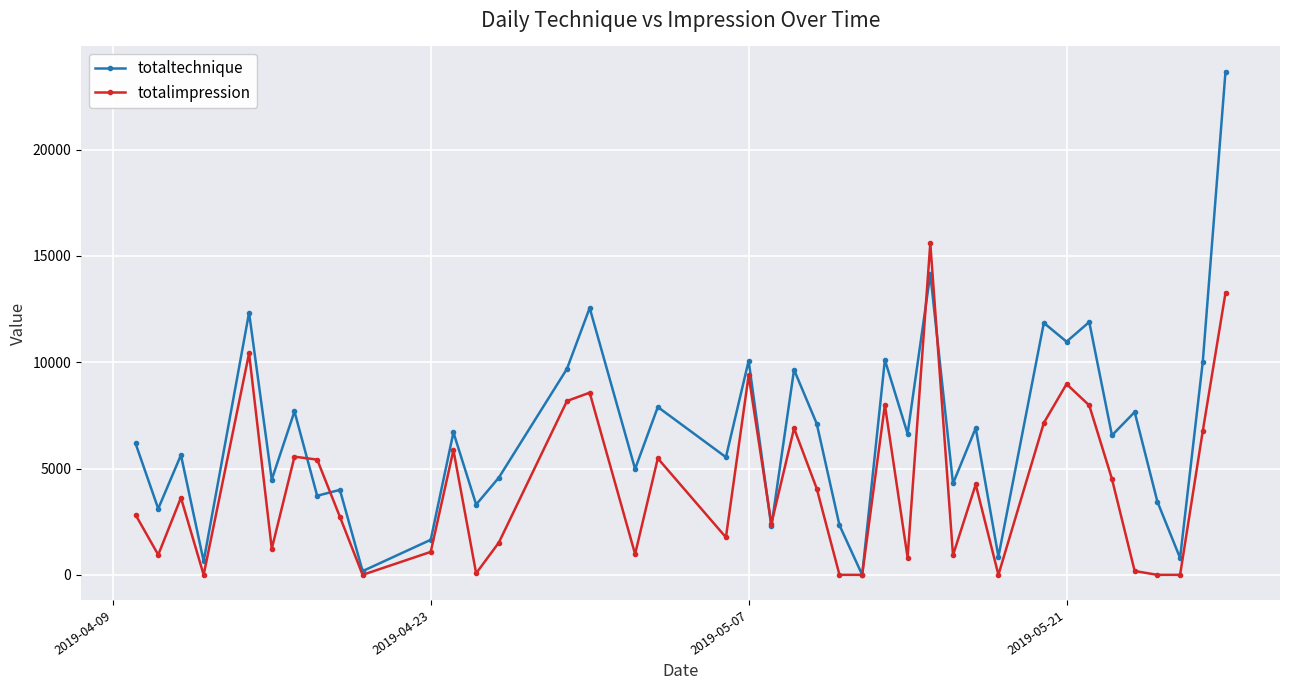

What is the difference between the maximum and minimum values in the totaltechnique series?

23670.0